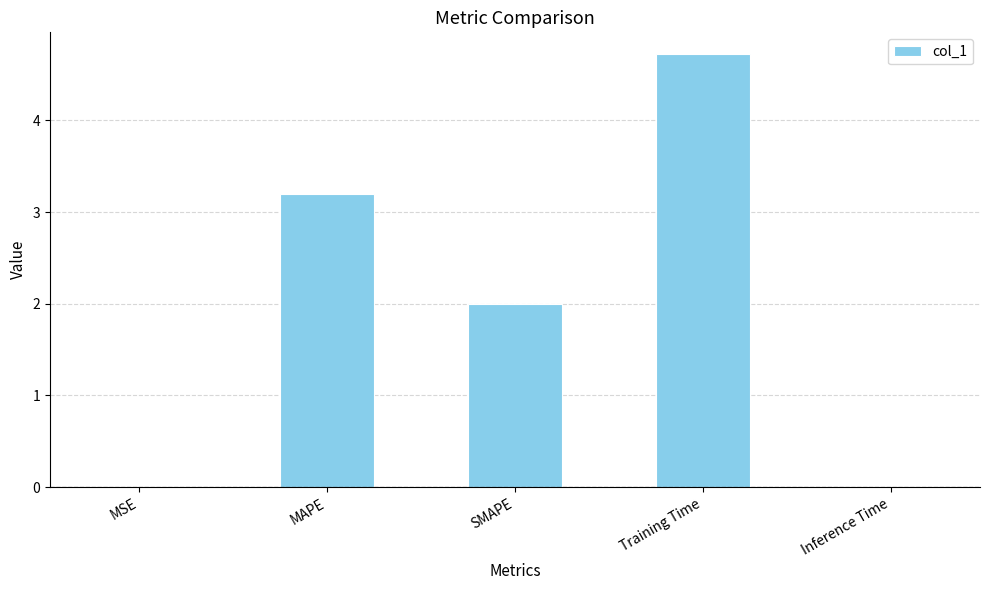

Does the chart contain stacked bars?

No